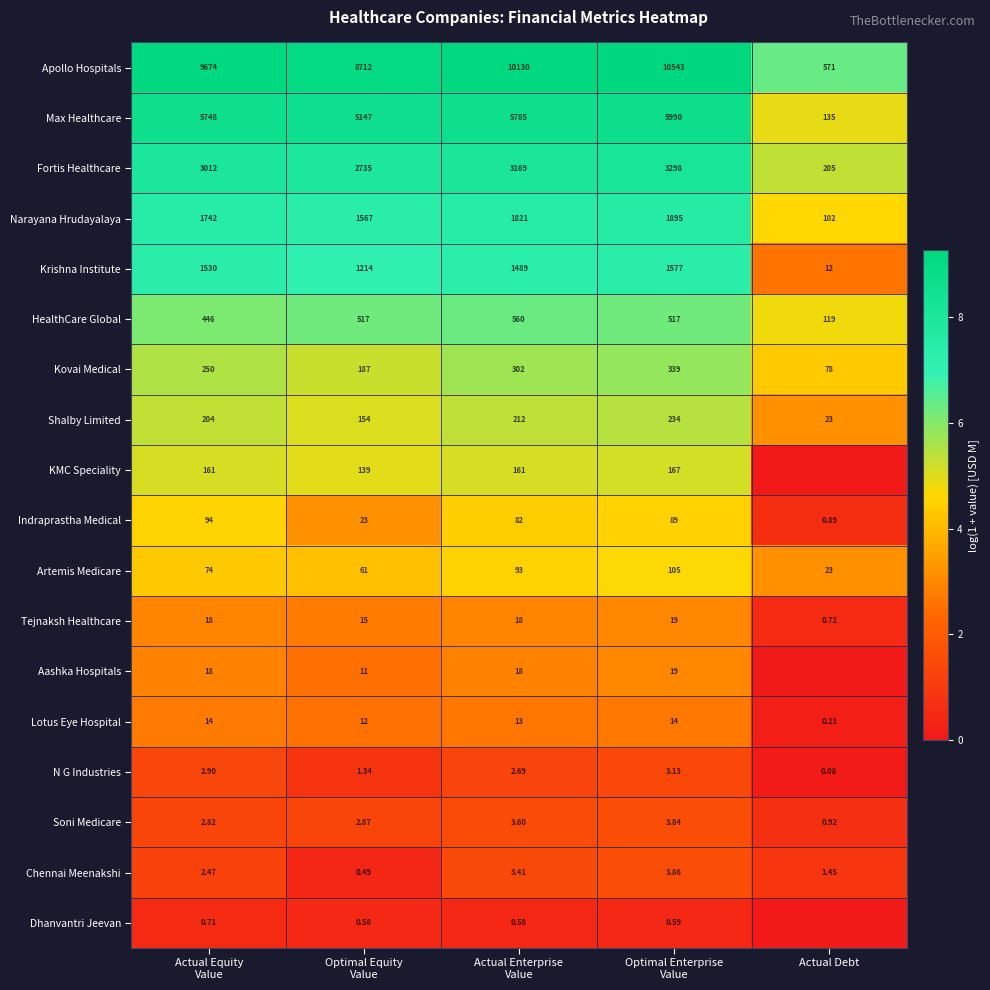

How many values in the Shalby Limited series are below 204?

2